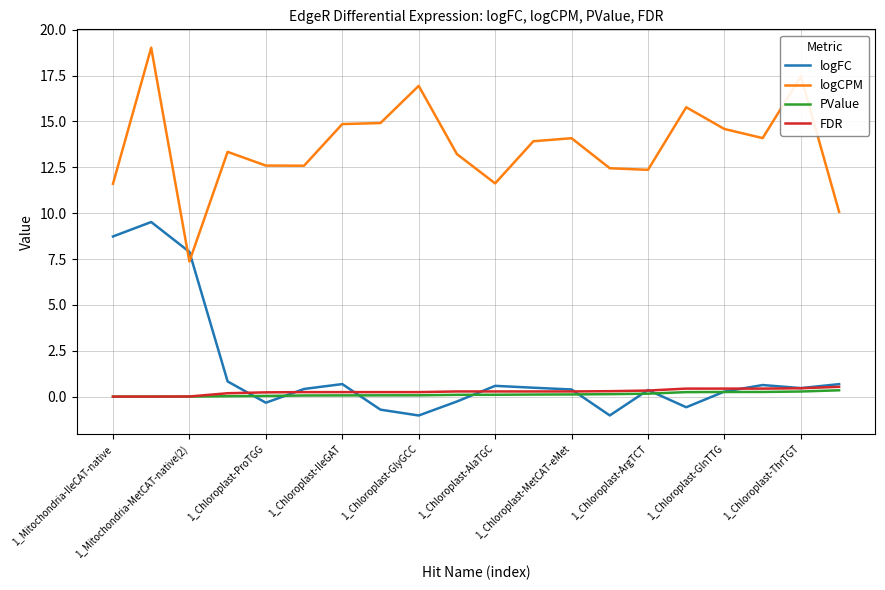

Which series has the largest range (max minus min)?

logCPM